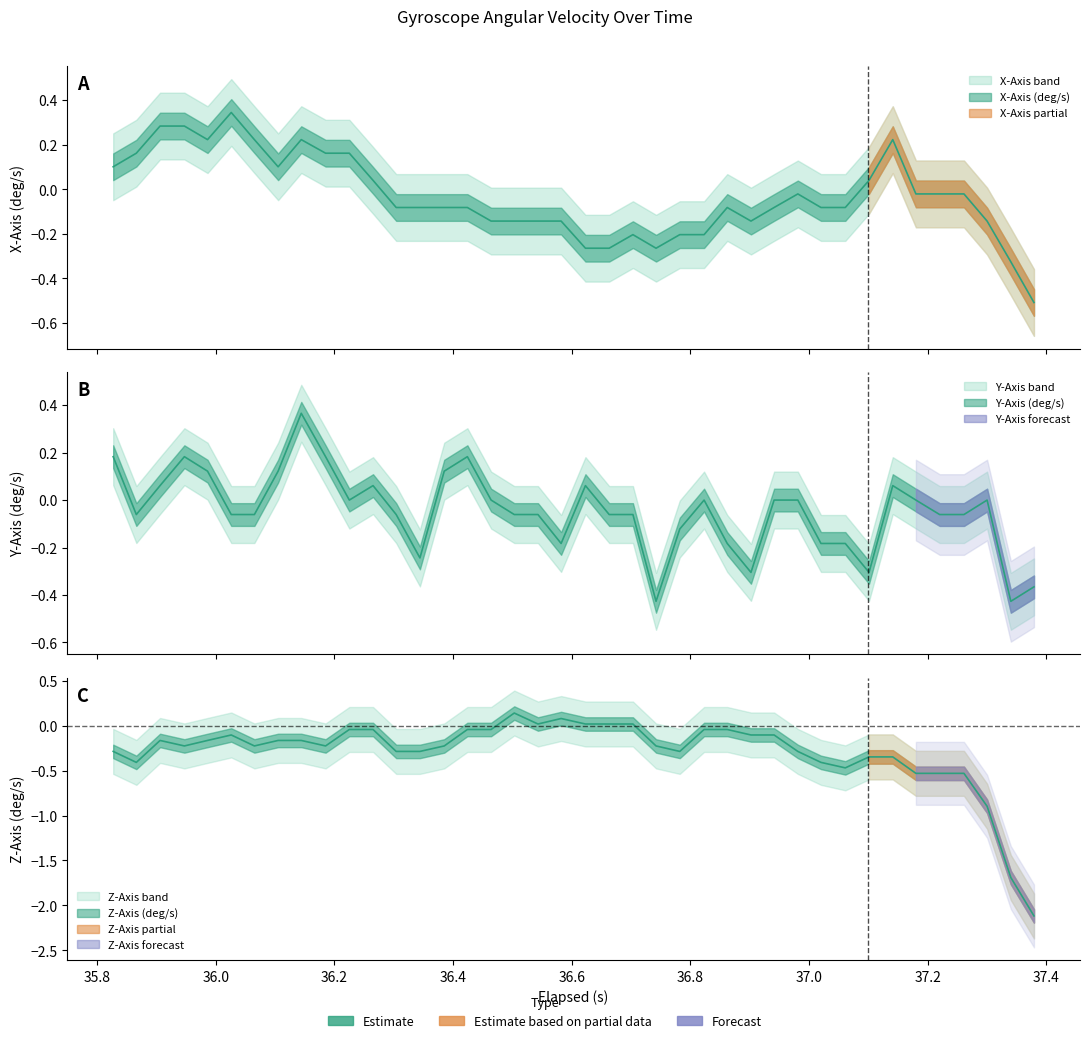

What is the difference between the maximum and minimum values in the x_axis series?

0.9